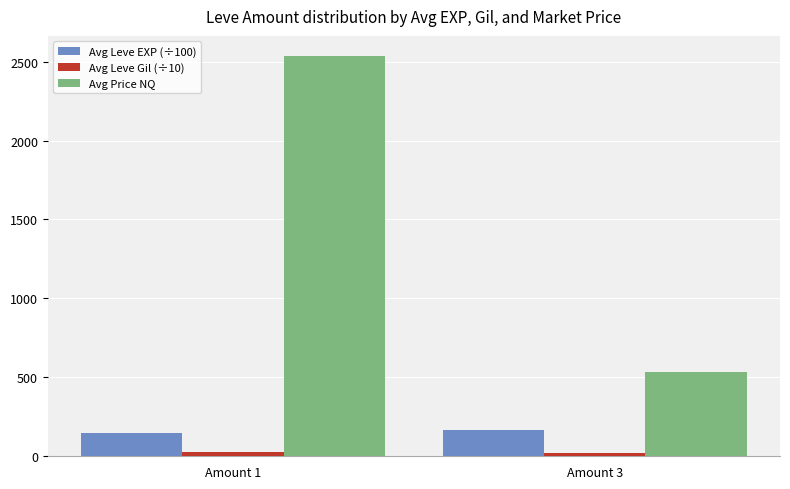

Which series changed the most between Amount 1 and Amount 3?

Avg Price NQ